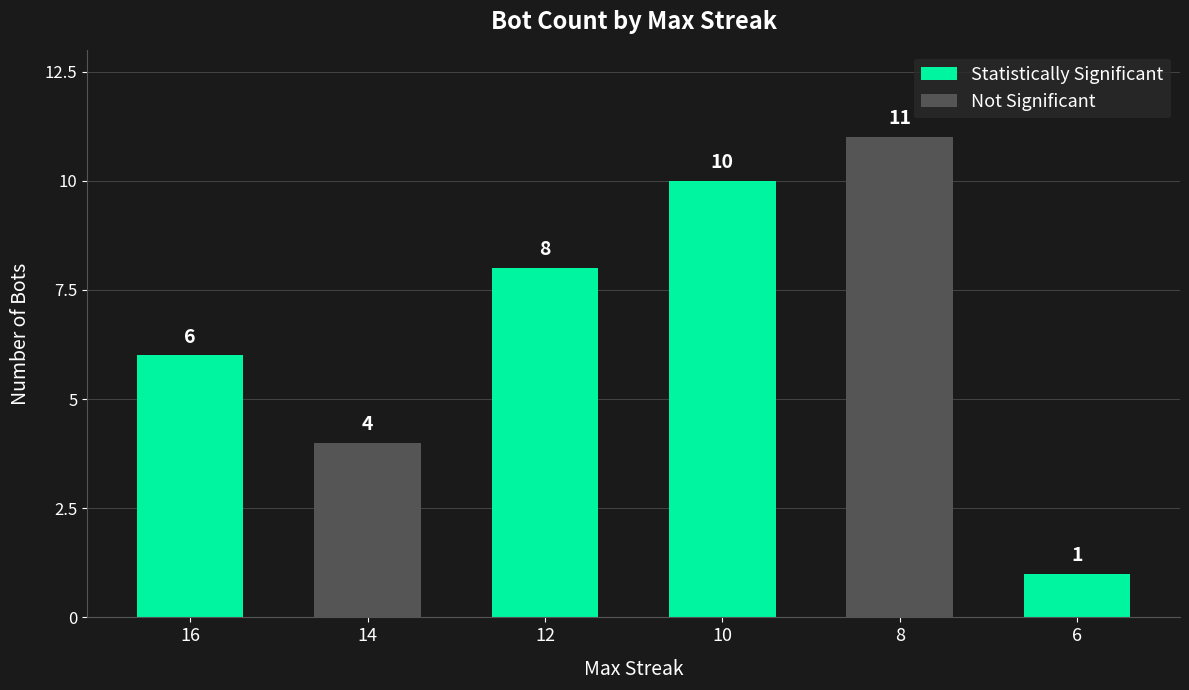

What is the value of the 6th bar from the left?

1